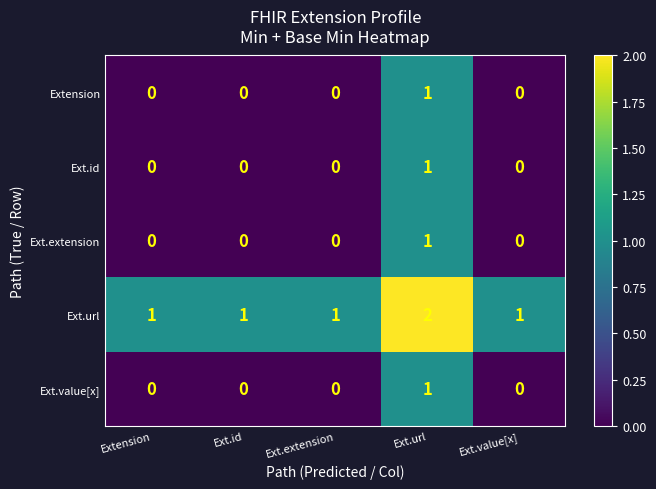

At which category is the sum across all series the highest?

Ext.url